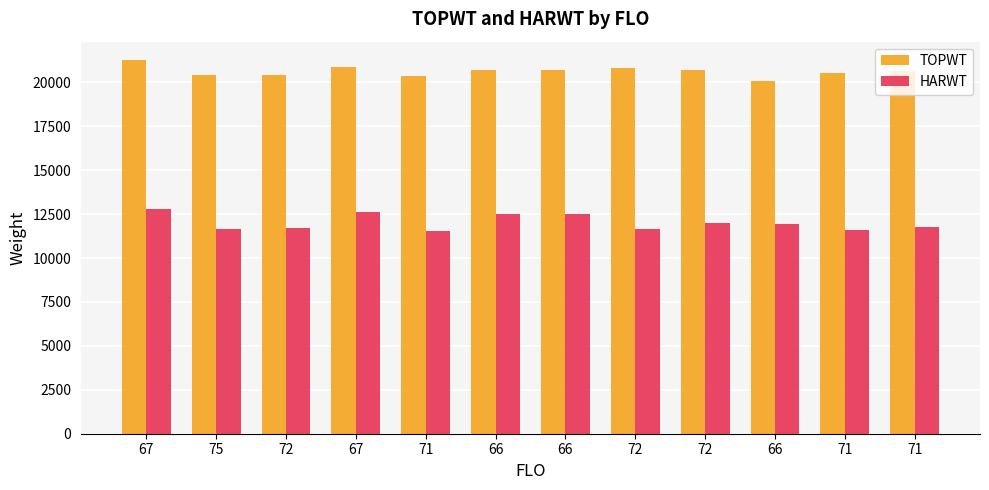

How many bars are there in total?

24